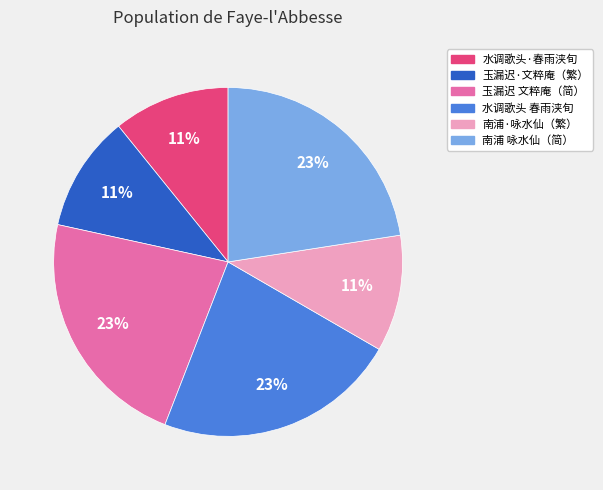

To the nearest percent, what is the difference between the largest and smallest slice percentages?

12%